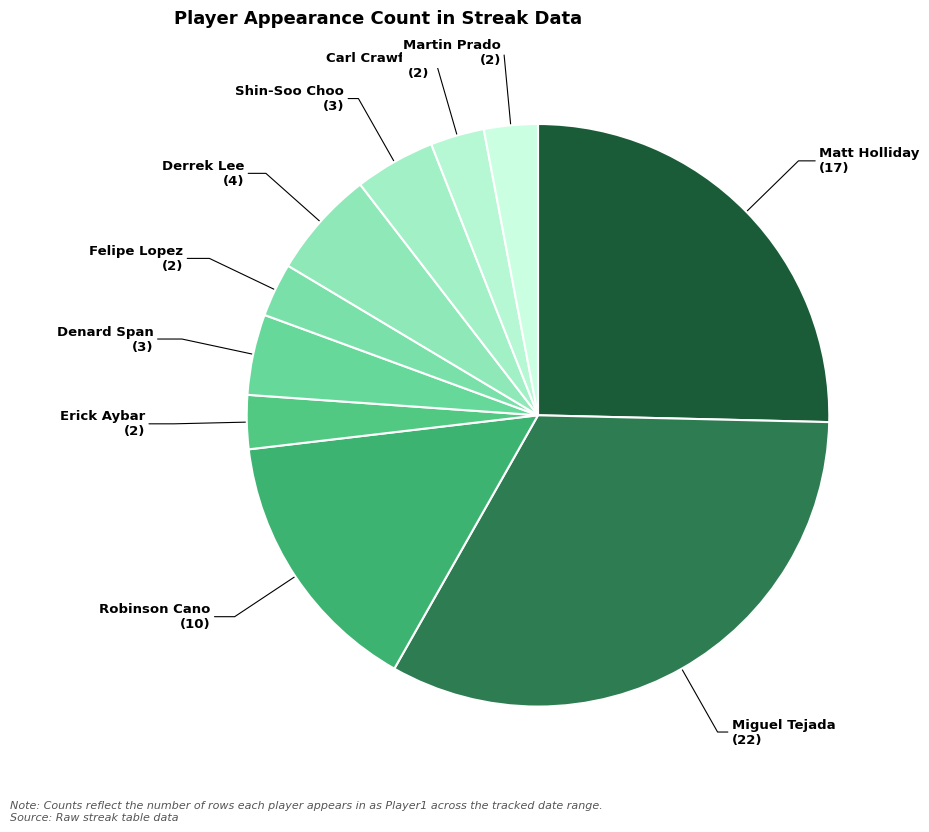

Which category has the biggest portion of the pie?

Miguel Tejada